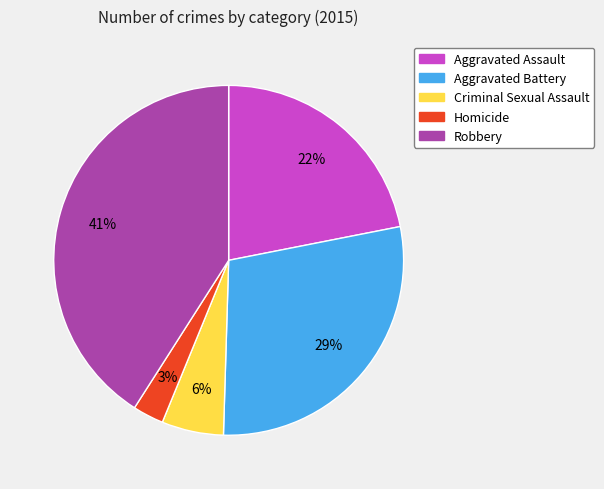

To the nearest percent, what is the average slice percentage?

20%